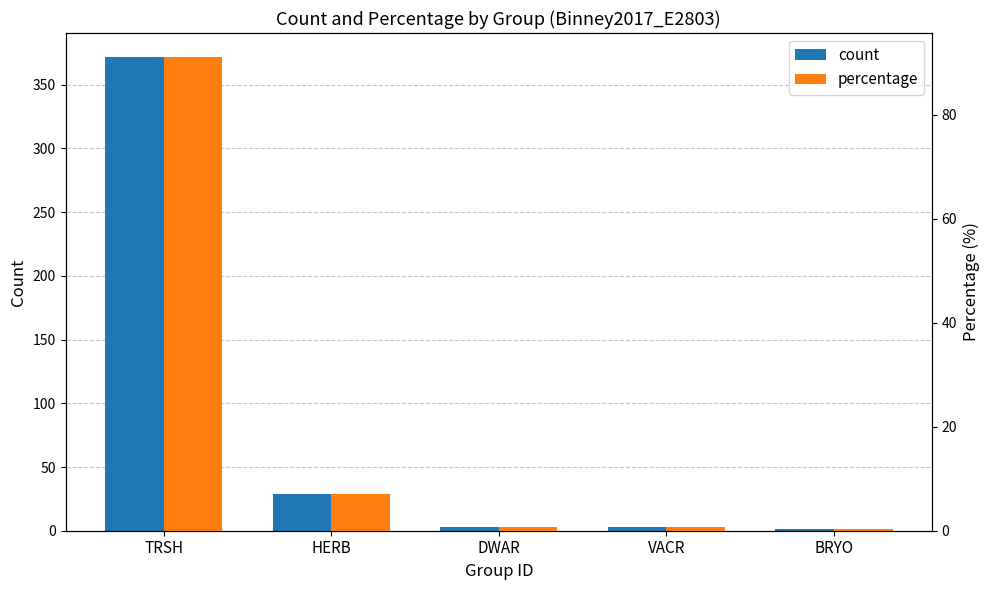

What is the highest value of the percentage series?

91.2